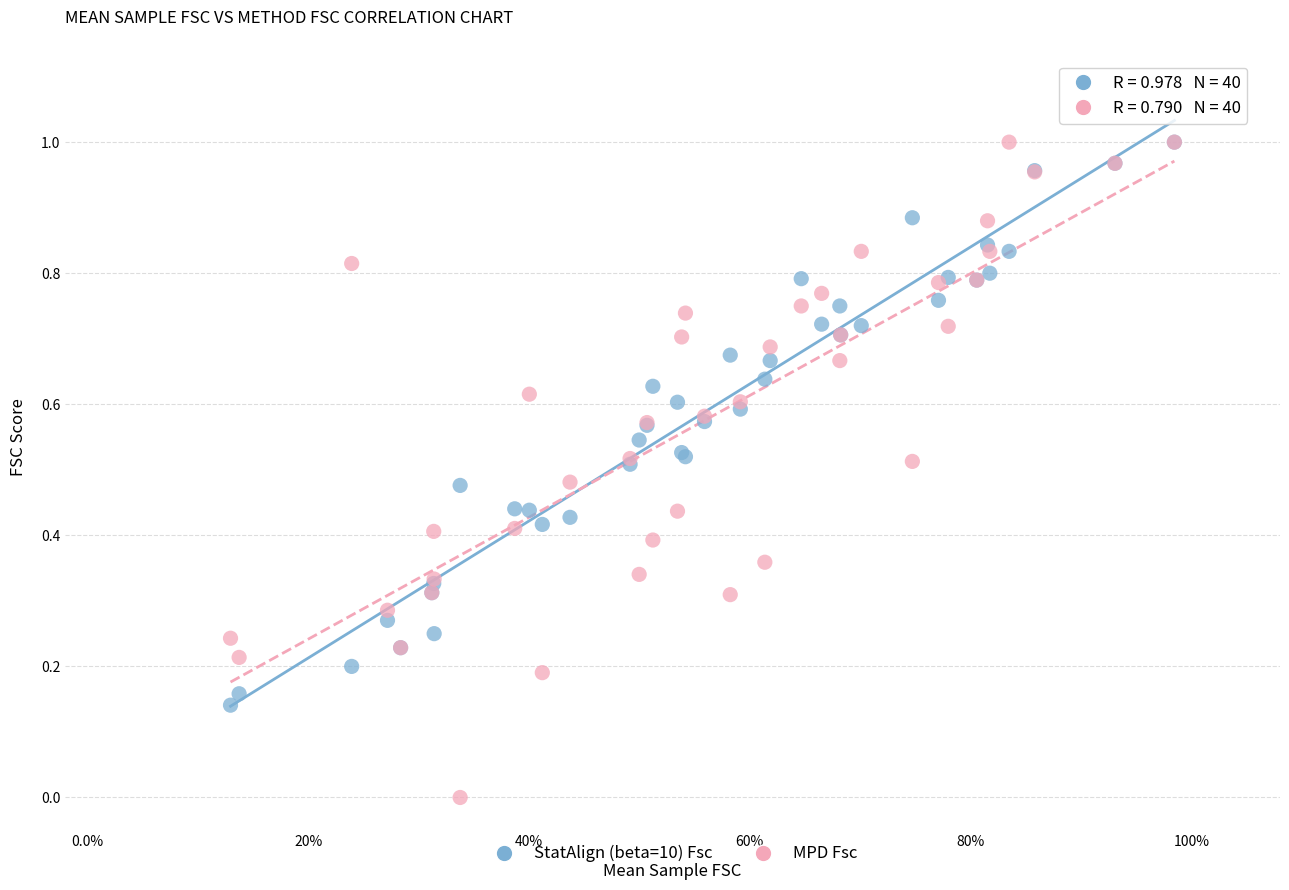

Which series has the largest Y range (max minus min)?

MPD Fsc